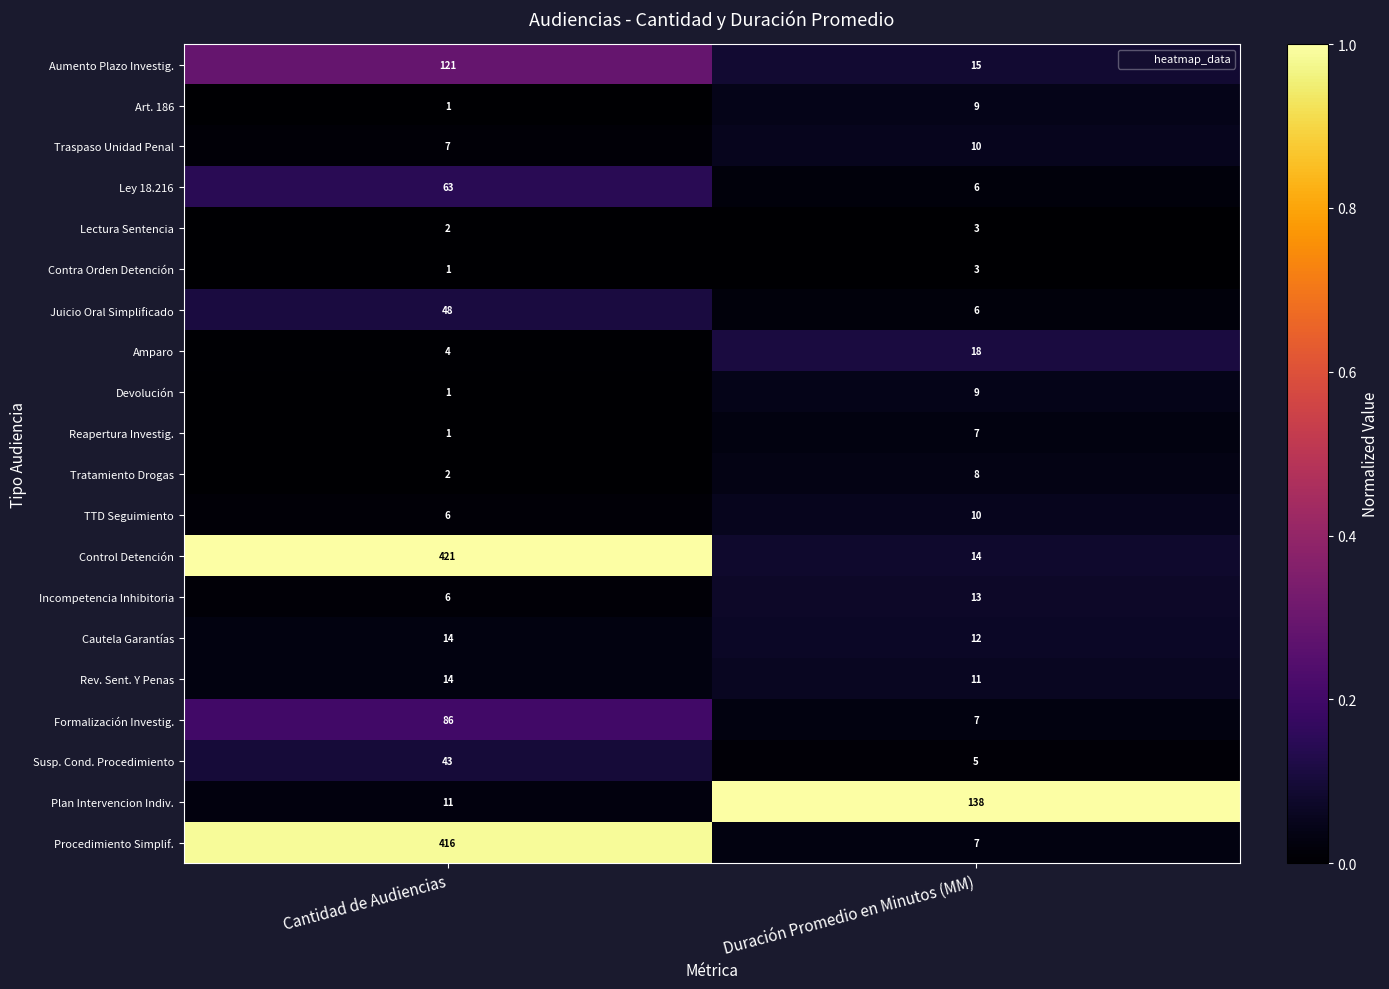

Which series has the widest spread of values?

Procedimiento Simplif.